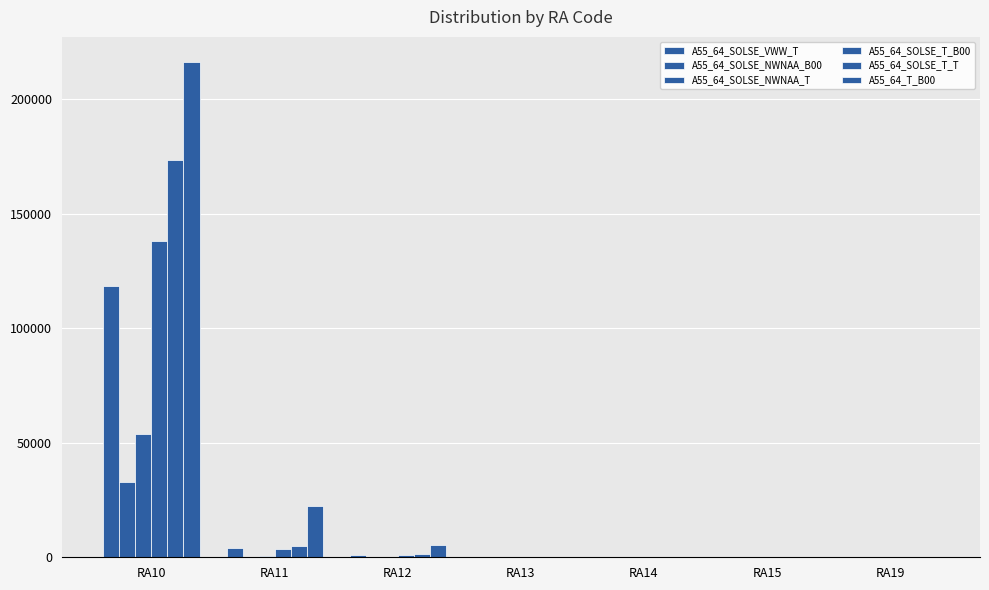

How many data points does each series have?

7